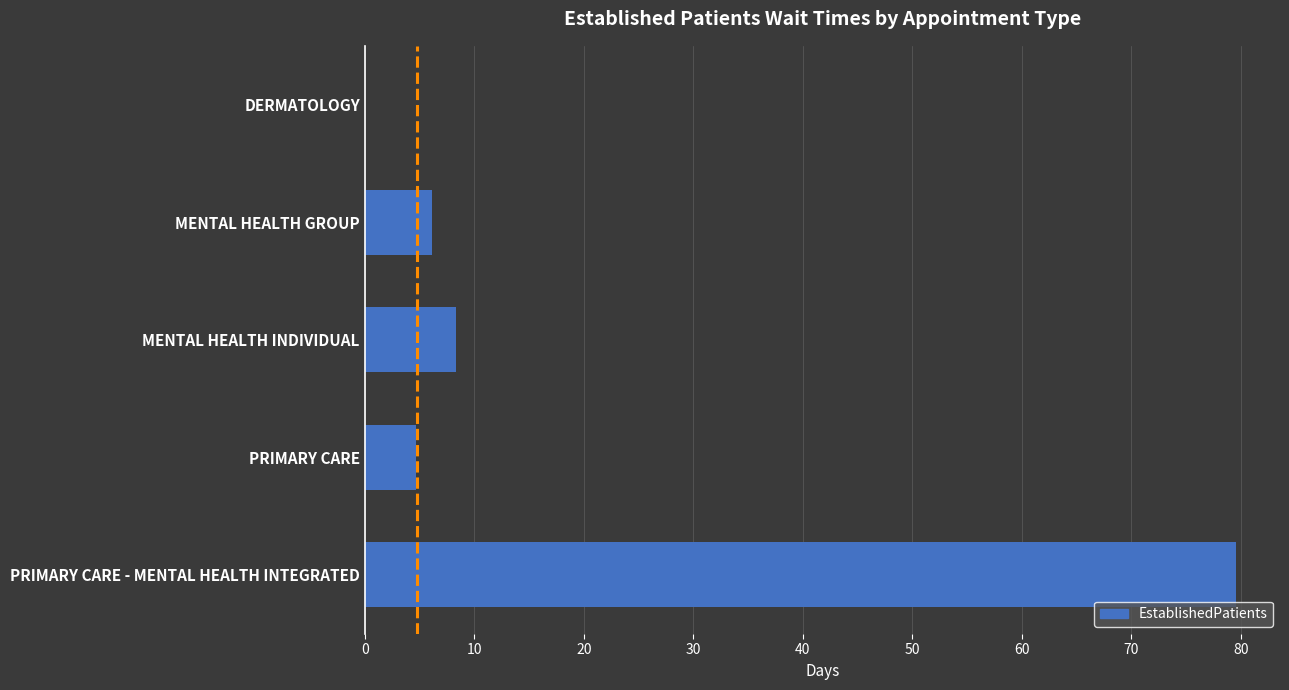

At which label is the value closest to 39?

MENTAL HEALTH INDIVIDUAL